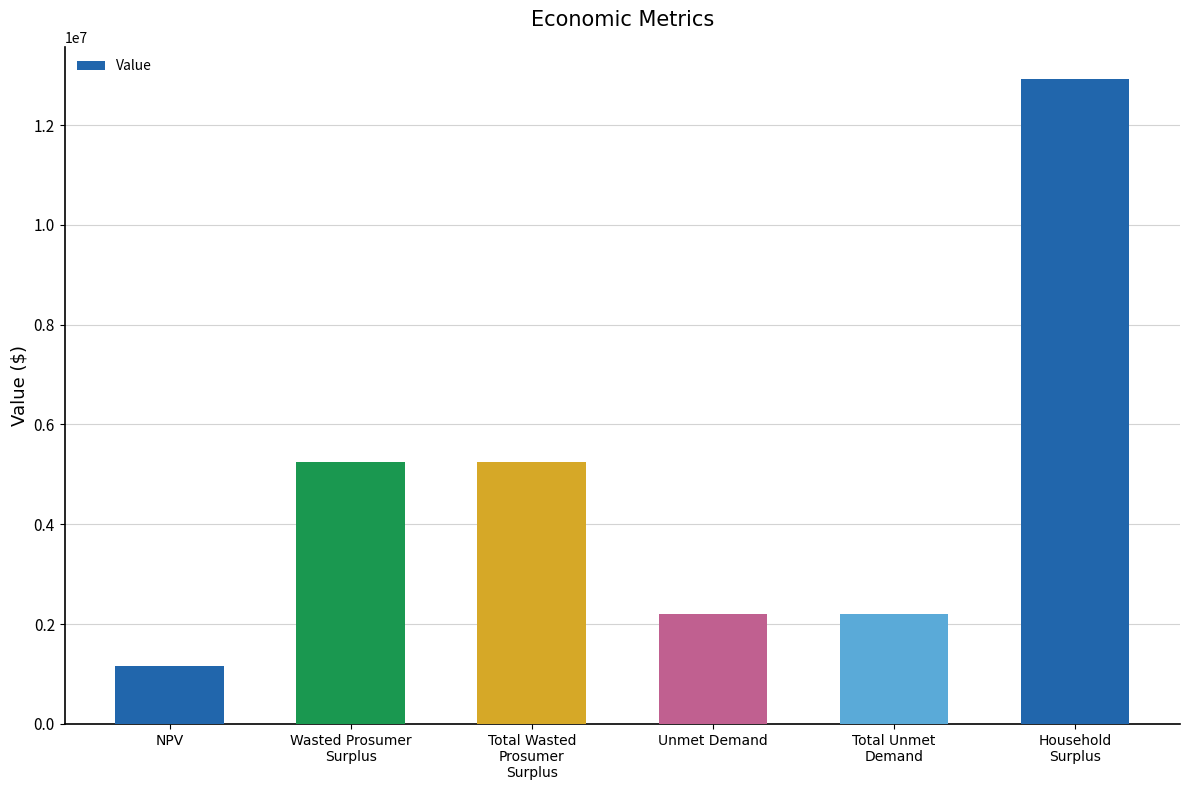

Reading left to right, list all the values displayed in this chart.

1166970.5	5248611.8	5248611.8	2192584.4	2192584.4	12921811.0